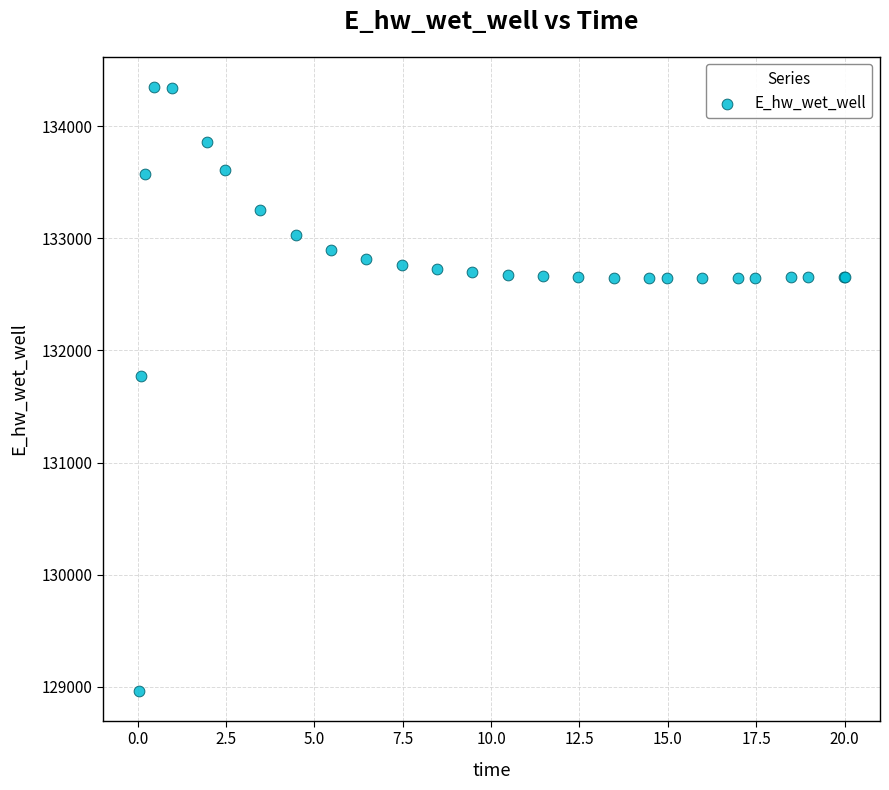

What Y value in the scatter plot is closest to 131658?

131774.7